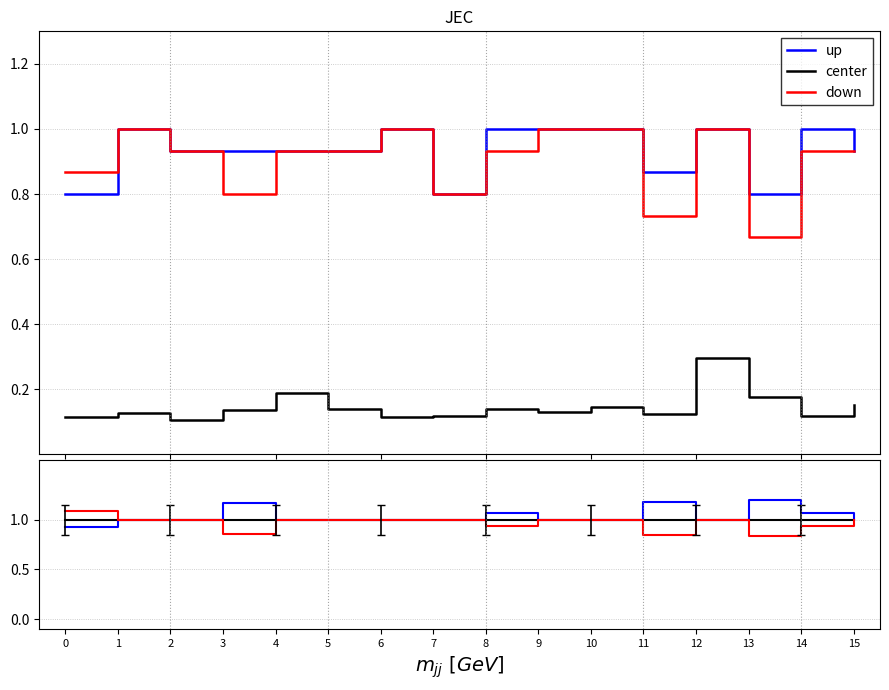

True or false: up and down cross at least once.

False